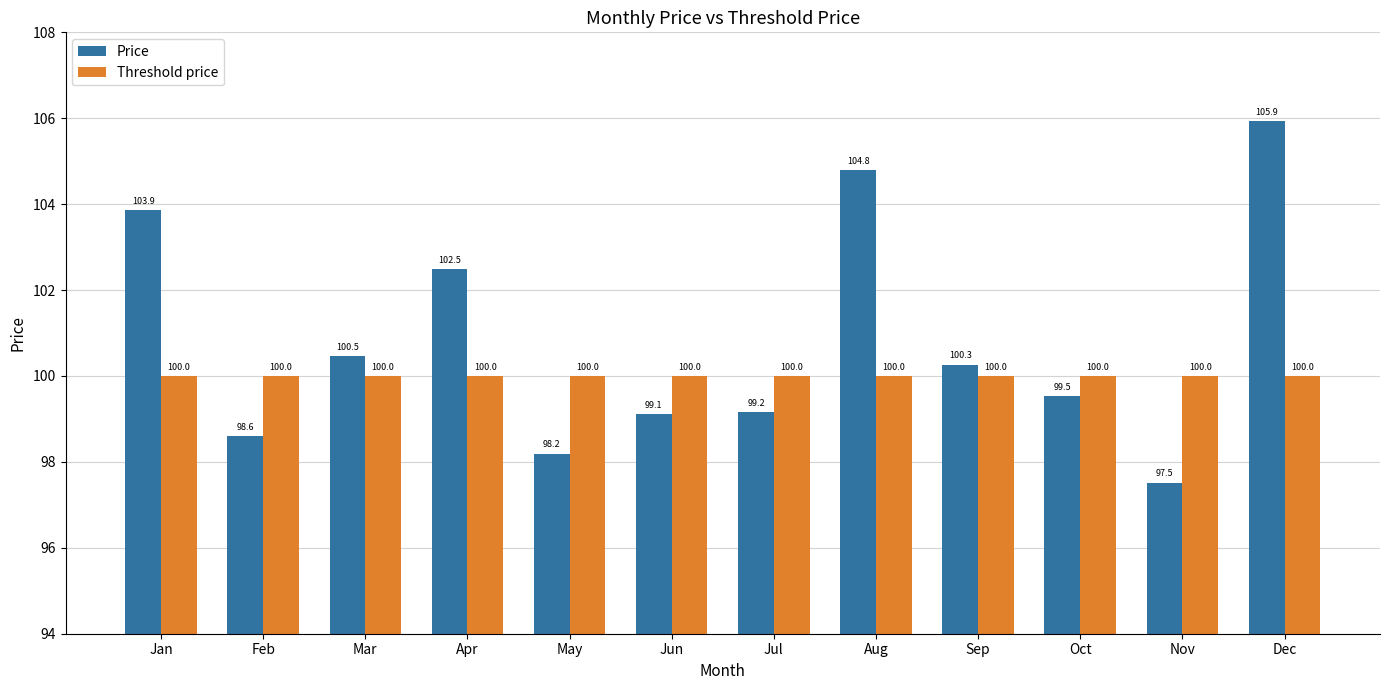

What is the value of the Price bar at the 9th from the left?

100.3